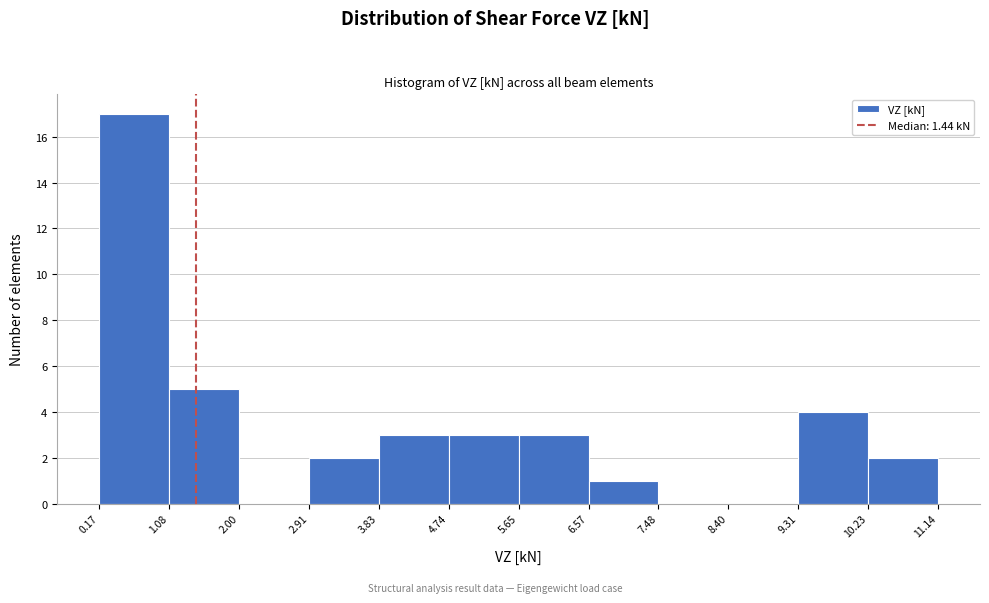

Which range on the x-axis has the tallest bar?

0.17 to 1.08